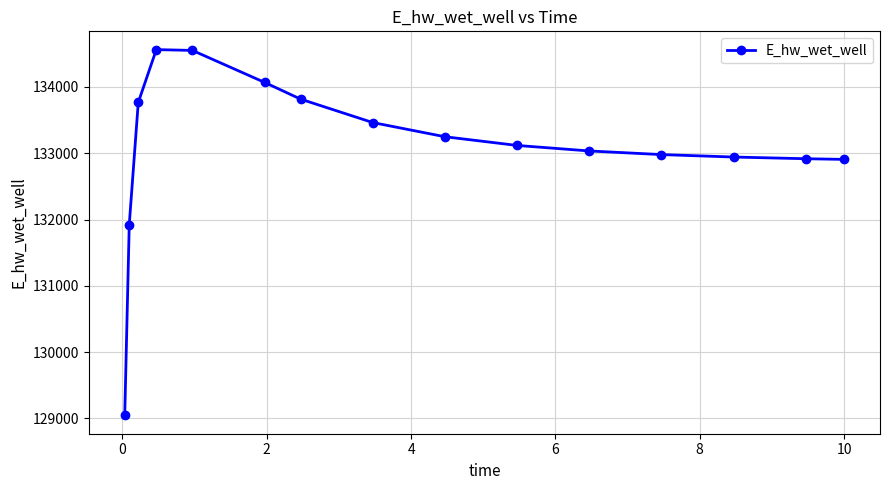

What is the value of the 13th point from the left?

132943.0